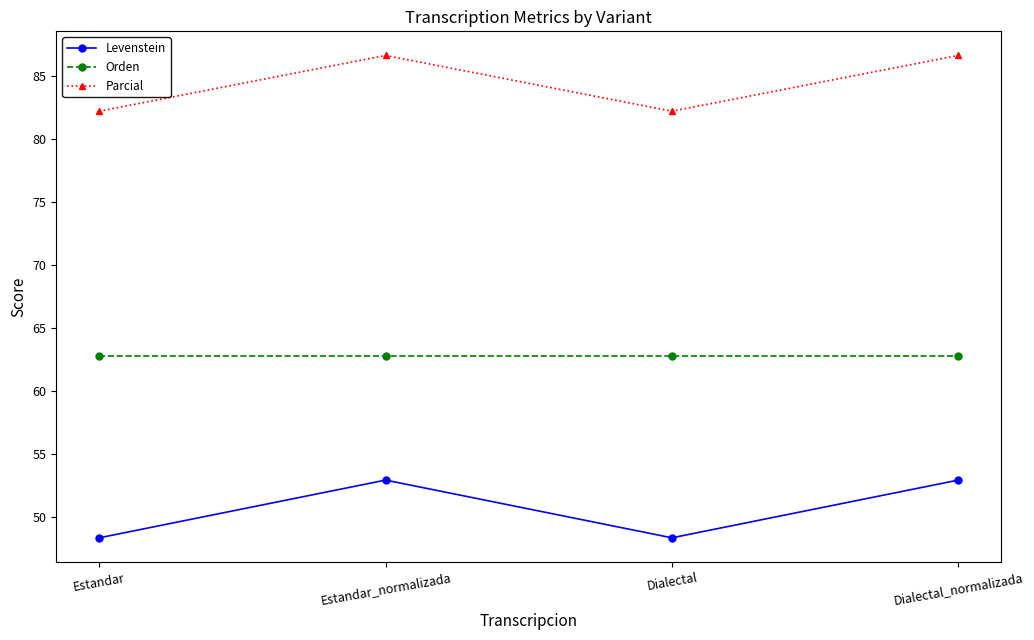

What is the label of the 3rd point from the right?

Estandar_normalizada